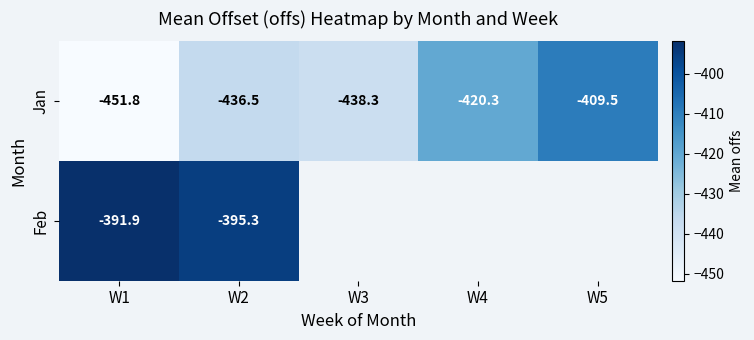

What is the approximate value of Jan at W5?

-409.5